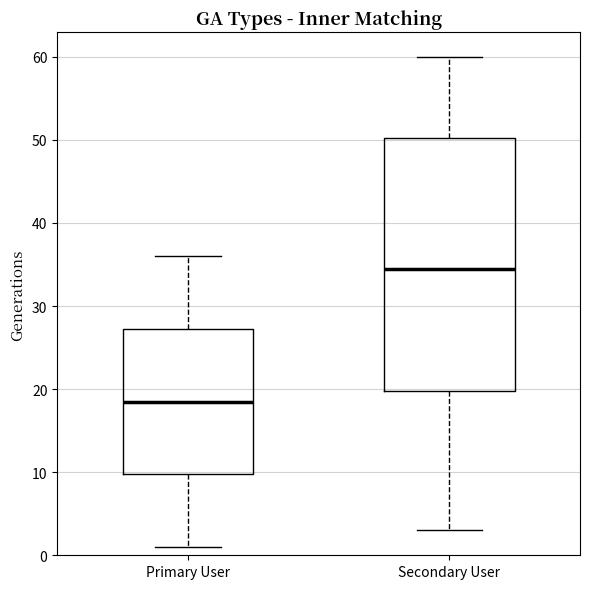

Reading left to right, transcribe this box plot: for each box, give where its median line is, the range the box spans, and where its two whiskers end, as read against the y-axis. The values are not printed on the chart, so give them approximately, as read against the axis.

Primary User: median 19, box 10 to 27, whiskers 1 to 36
Secondary User: median 35, box 20 to 50, whiskers 3 to 60